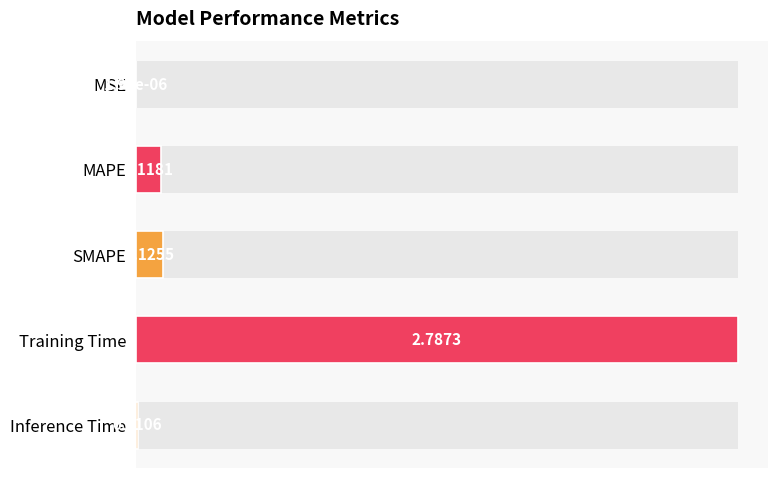

Where is the data nearest to the value 1?

SMAPE